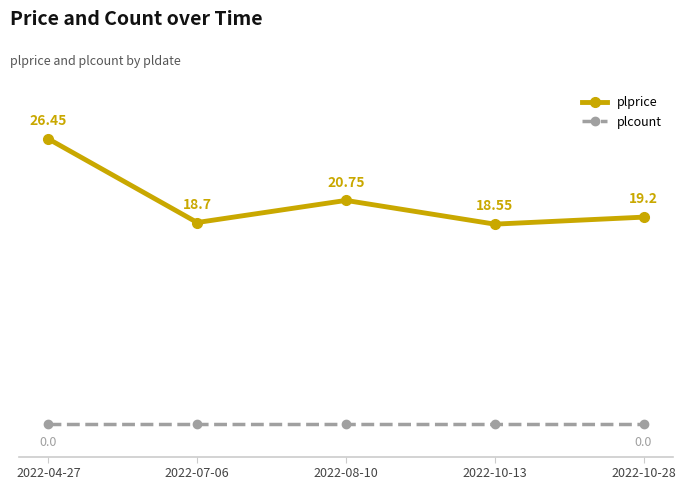

True or false: plprice and plcount cross at least once.

False